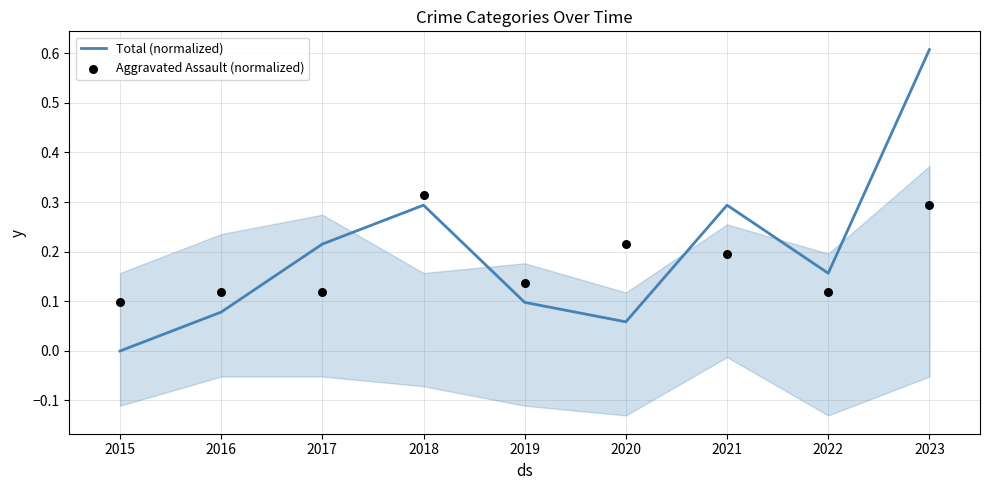

Is the value of Aggravated Assault (normalized) at 2022 greater than the value of Total (normalized) at 2018?

No